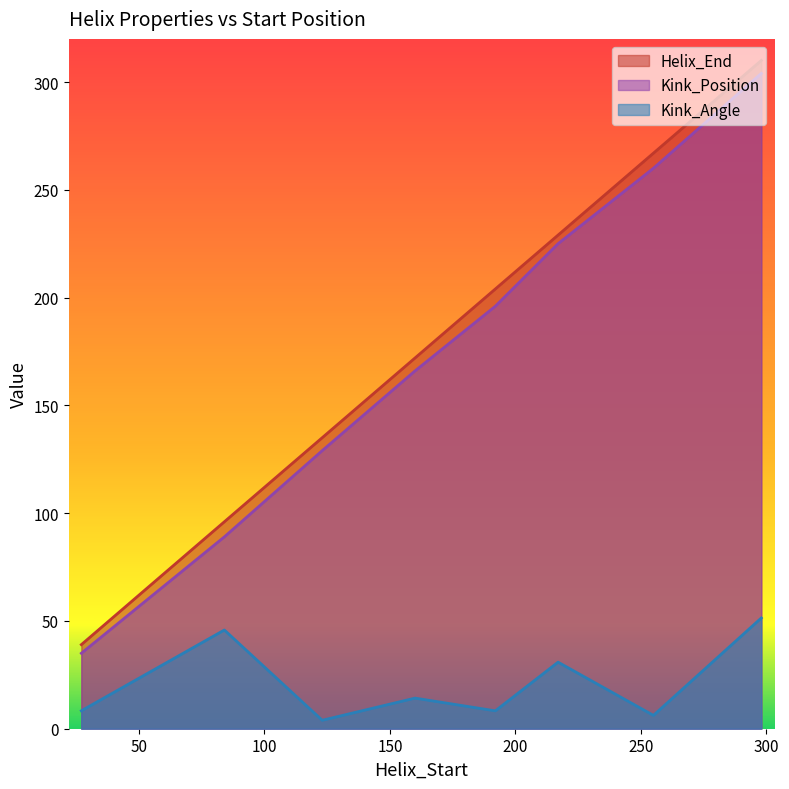

The value of Kink_Angle at 160 is 22.5. True or false?

False